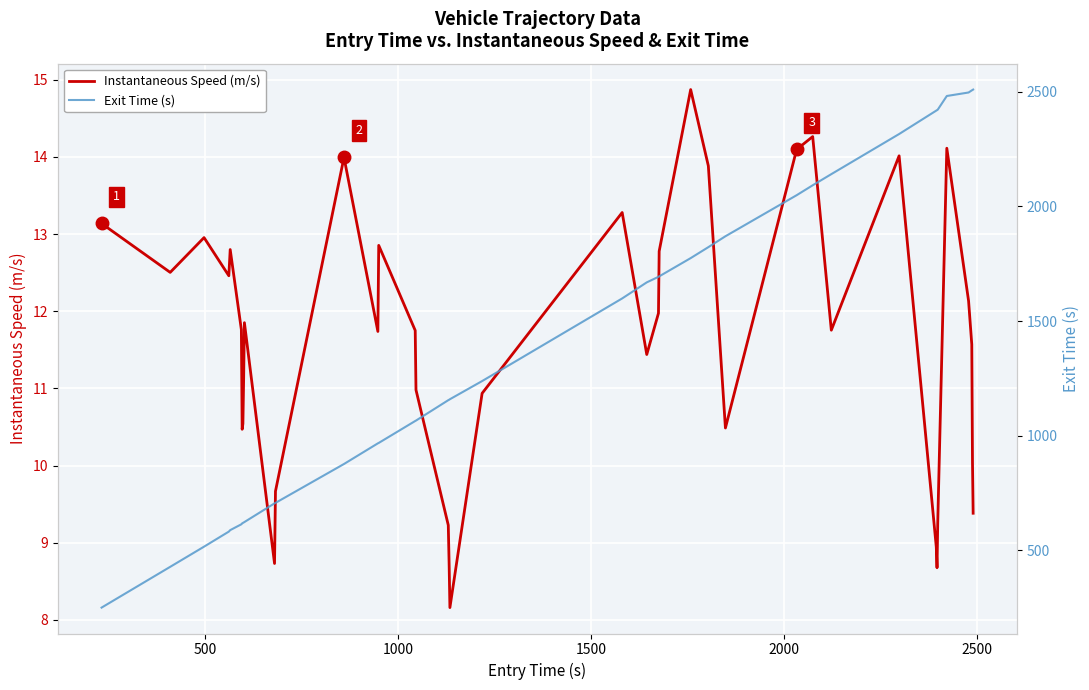

True or false: Instantaneous Speed (m/s) and Exit Time (s) cross at least once.

False